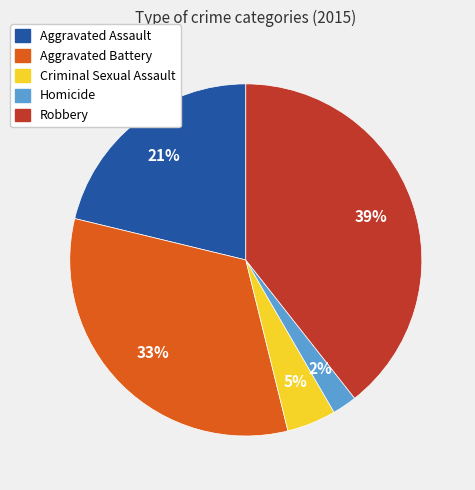

Which category has the smallest portion of the pie?

Homicide